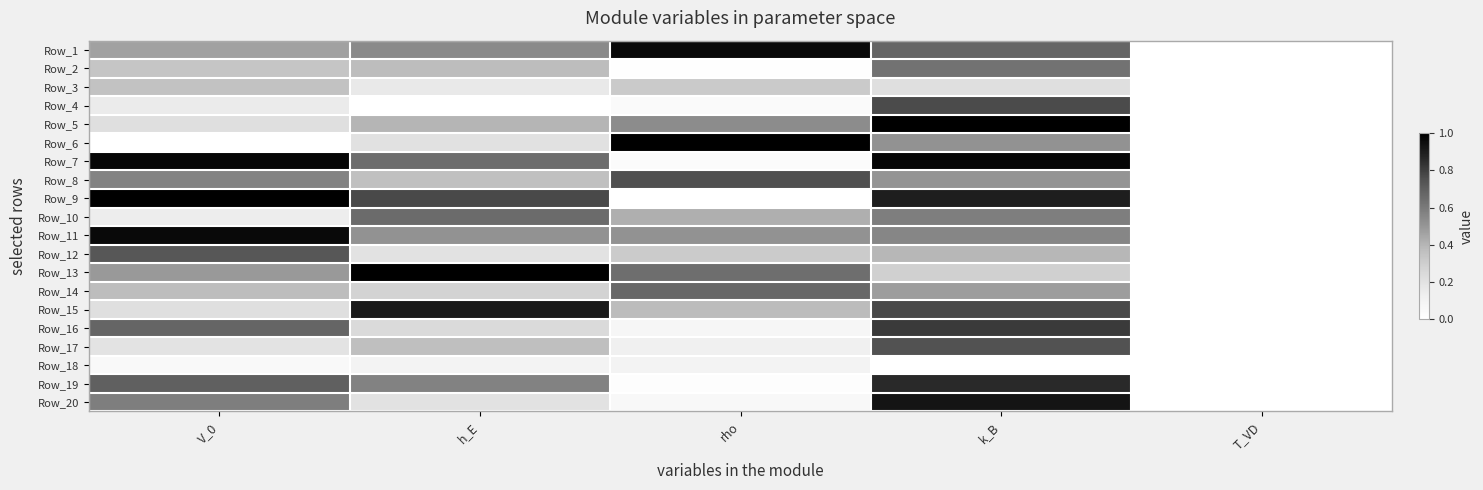

What is the difference between the highest and lowest values at rho?

1.0